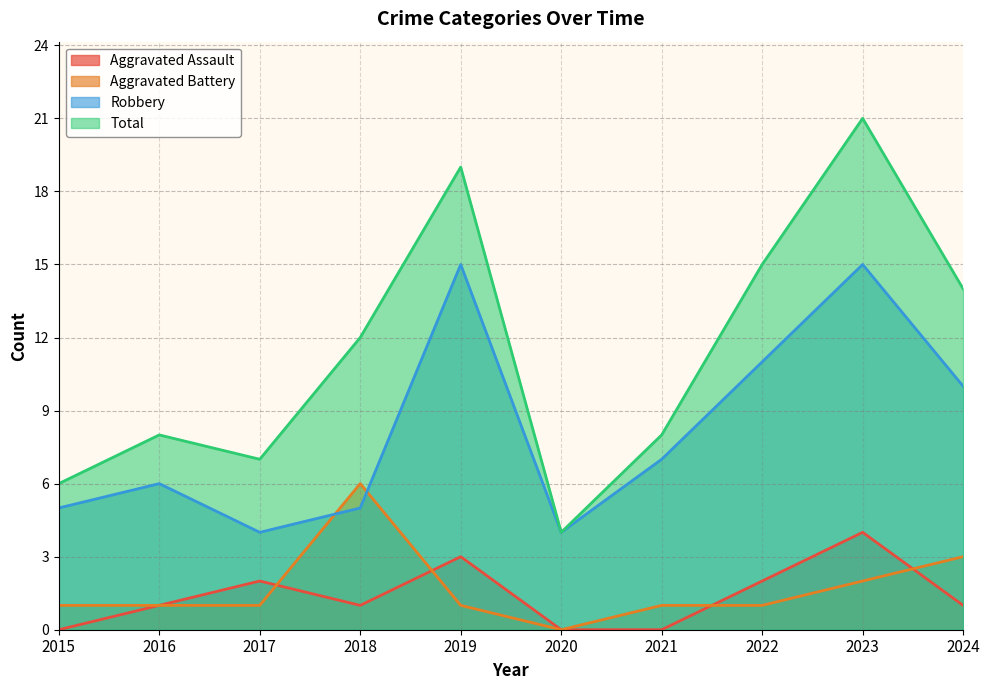

Is the value of Aggravated Assault at 2021 greater than the value of Total at 2017?

No